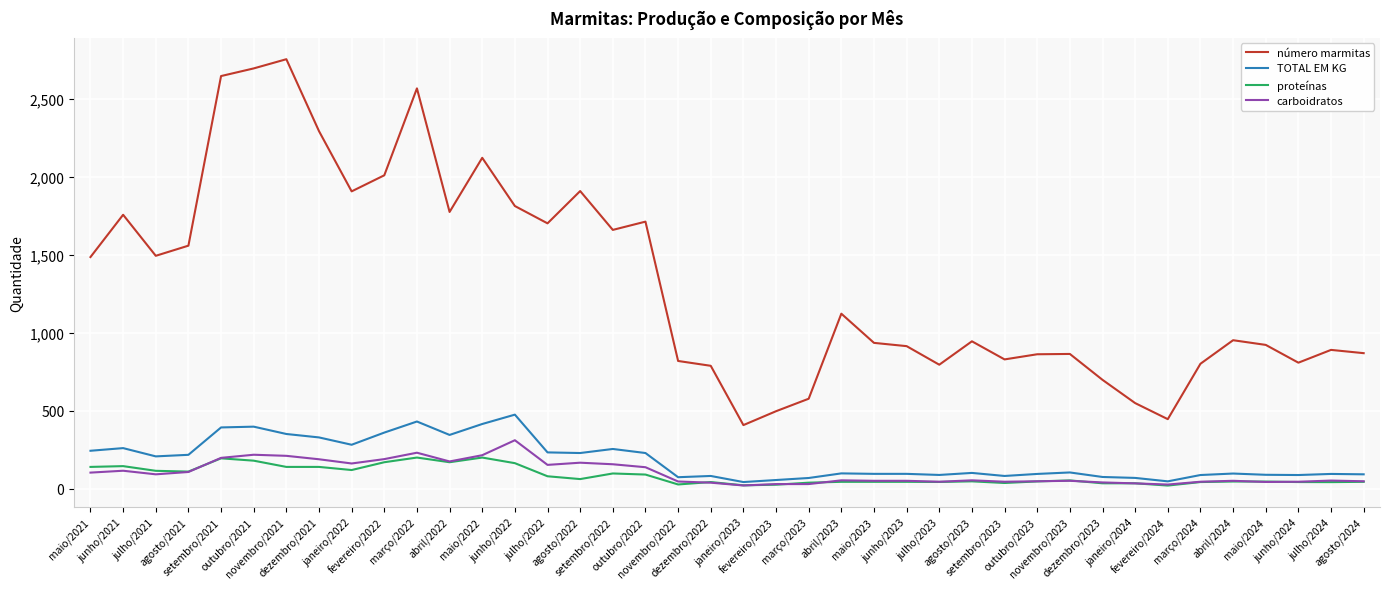

True or false: carboidratos and número marmitas cross at least once.

False